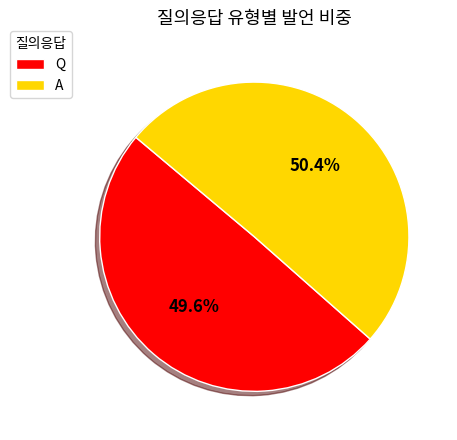

To the nearest percent, what is the difference between the A and Q slice percentages?

1%